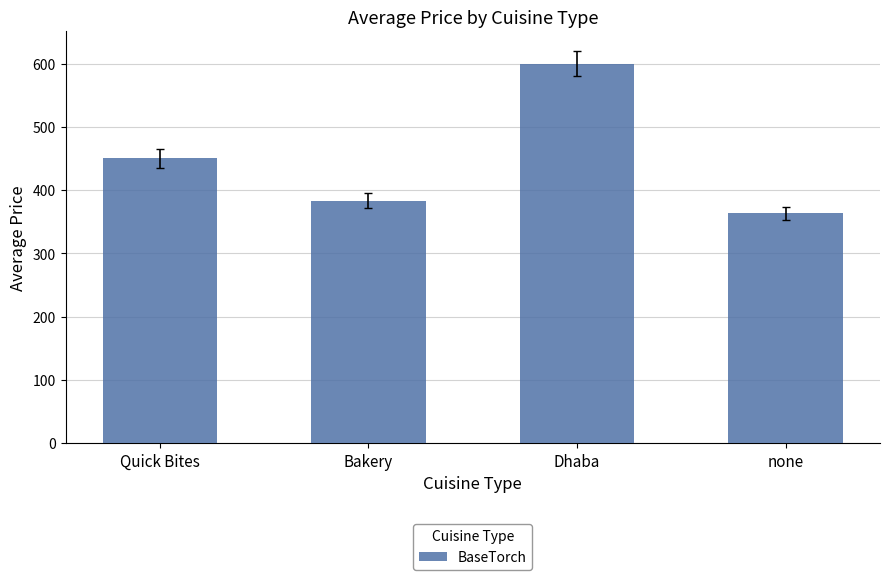

What is the sum of all values?

1796